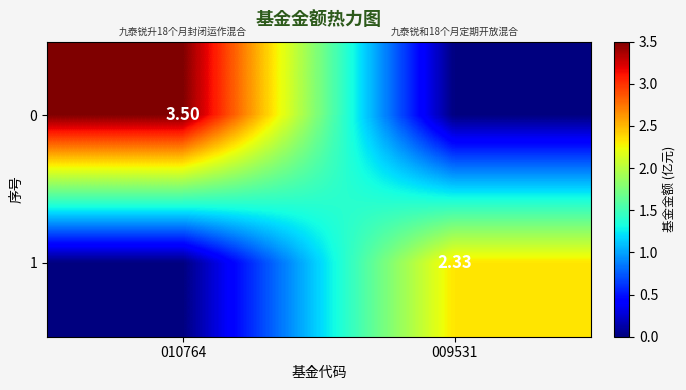

What is the difference between the 1 values at 010764 and 009531?

2.3